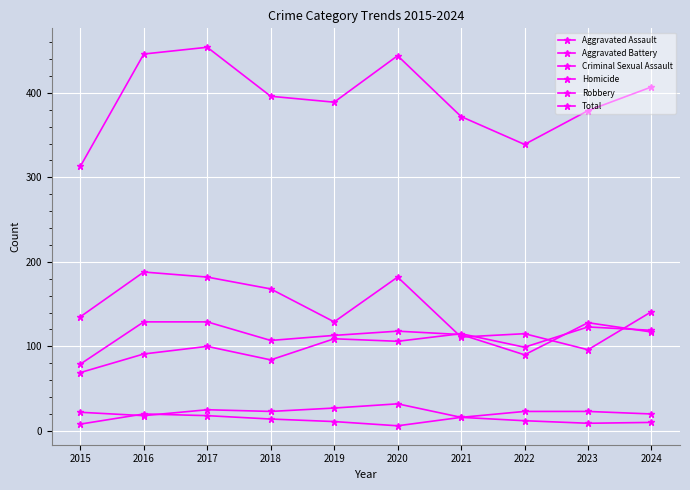

How many interior local valleys does the Aggravated Assault series have?

3